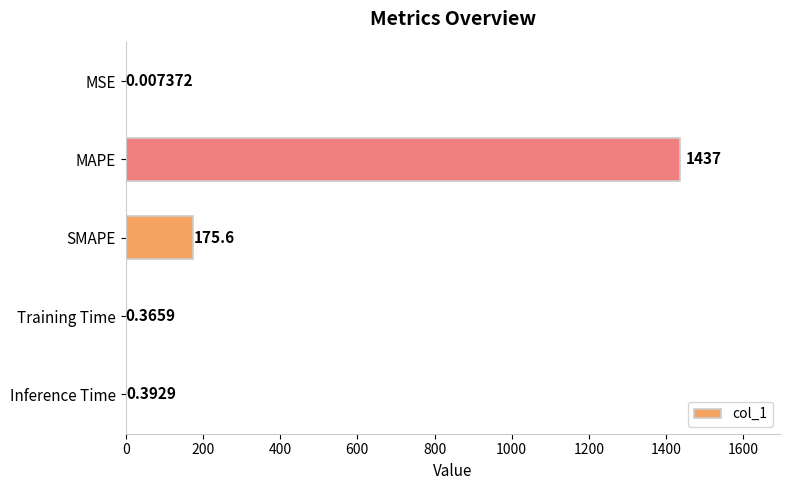

Where is the data nearest to the value 718?

SMAPE